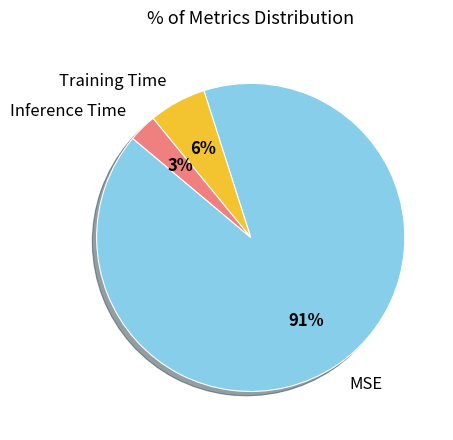

To the nearest percent, what percentage of the pie is Training Time?

6%